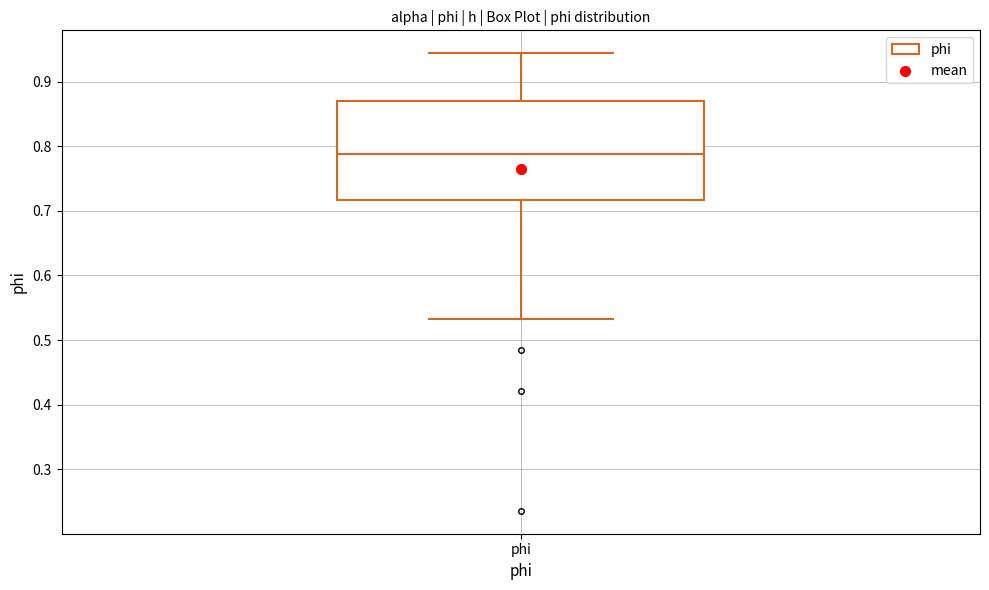

Where does the lower whisker of the box for phi end on the y-axis? The values are not printed on the chart, so give them approximately, as read against the axis.

0.53